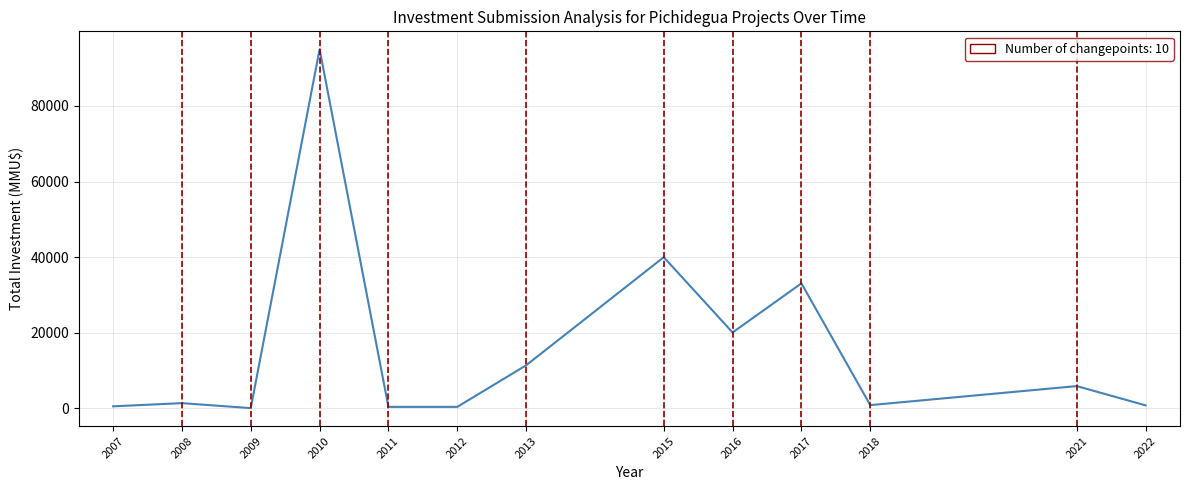

What is the change in value from 2010 to 2013?

-83609